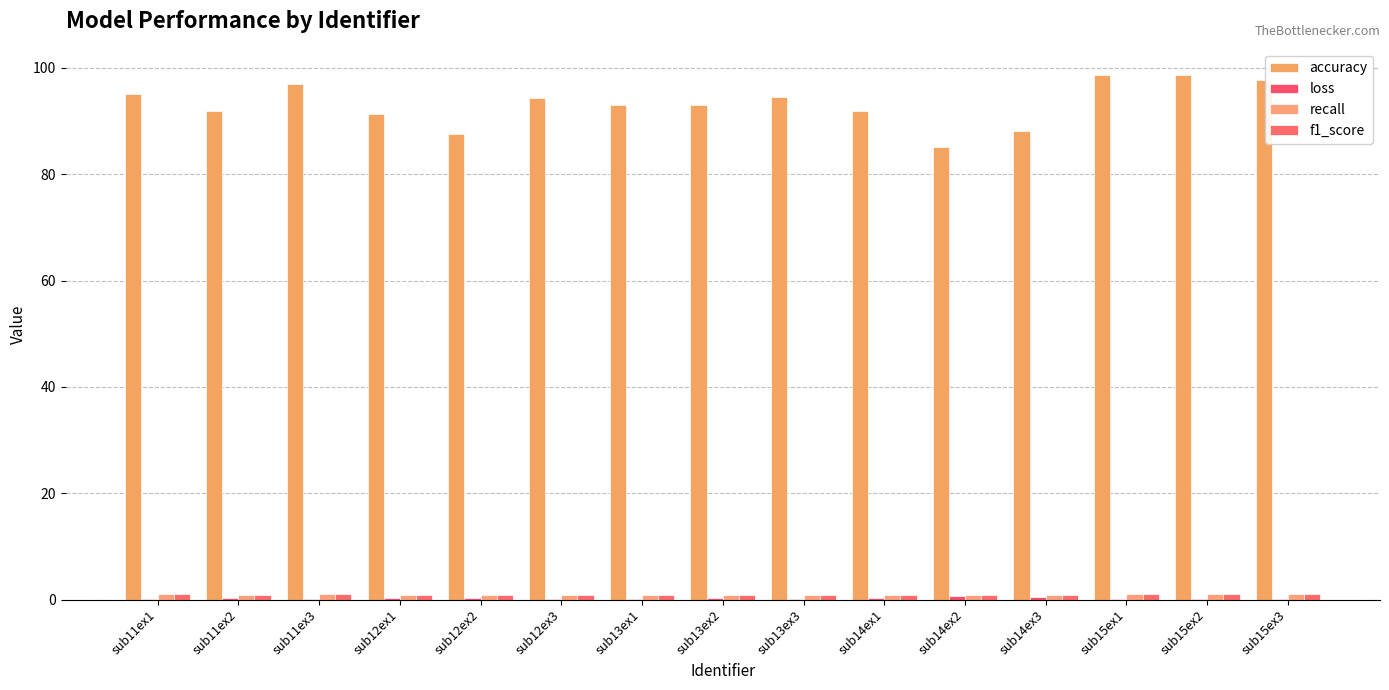

Which has a higher value, sub15ex1 or sub15ex3?

sub15ex1